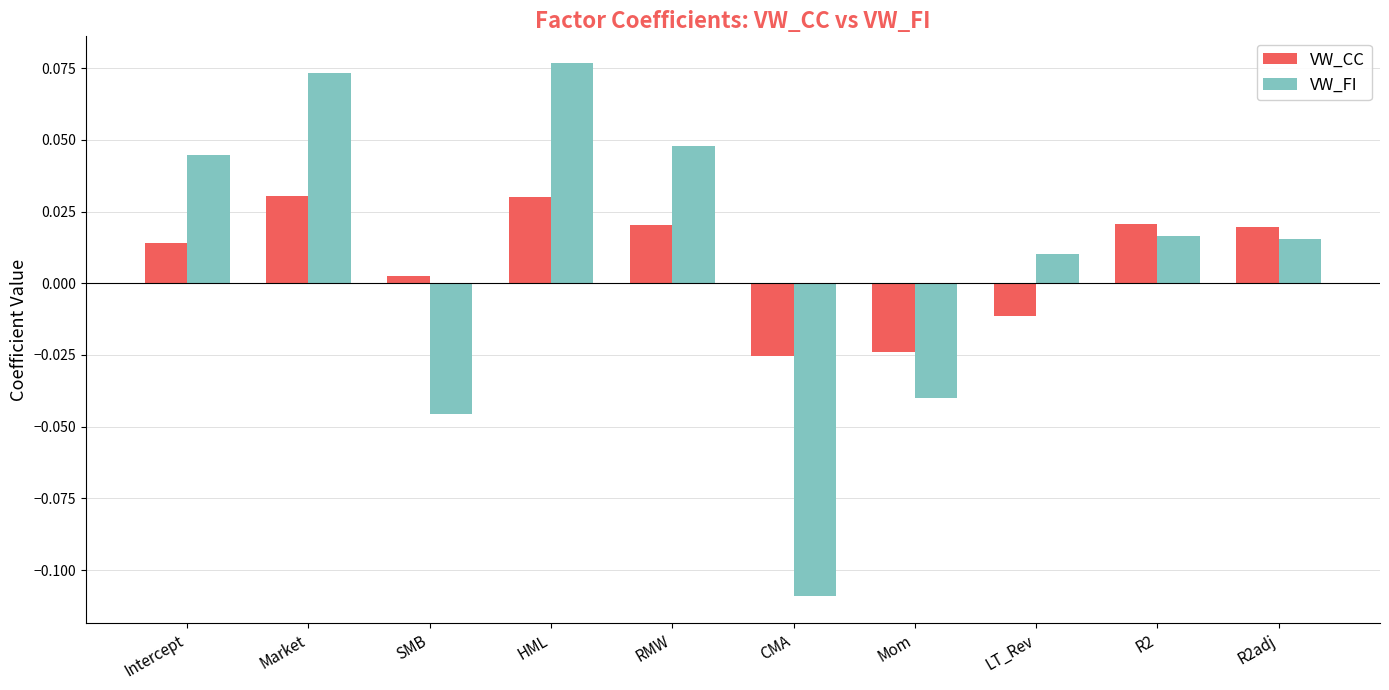

Rank the series at Market from lowest to highest value.

VW_CC, VW_FI